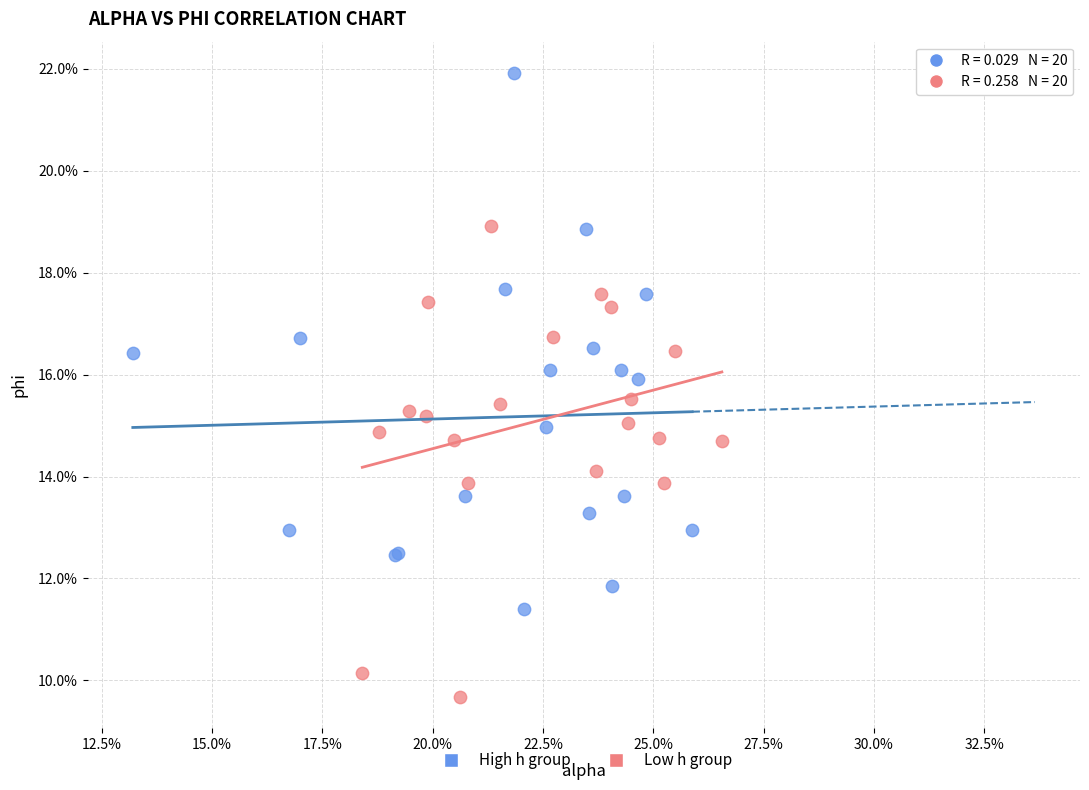

What are all the series names shown in the legend?

High h group, Low h group